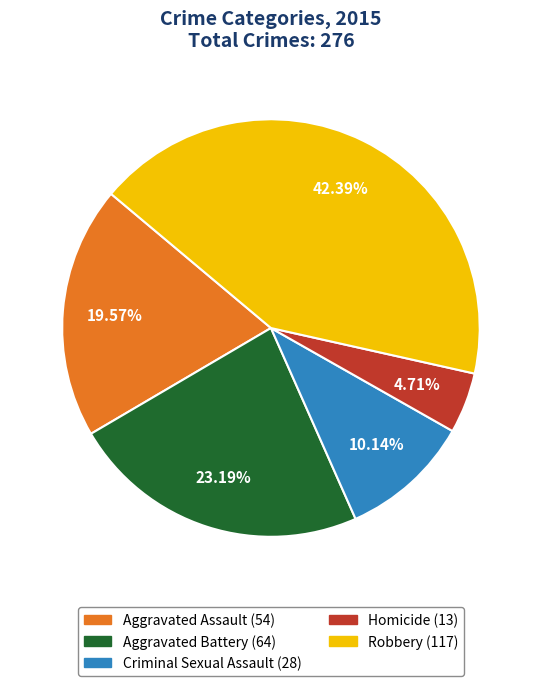

What portion of the pie excludes Homicide?

95.3%